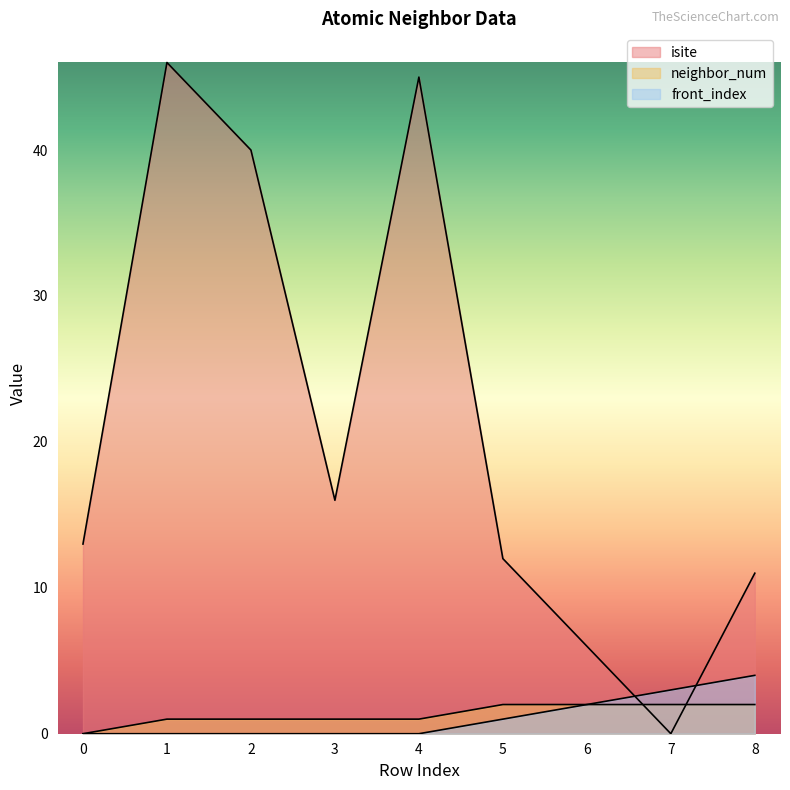

What is the difference between the maximum and second lowest values in the neighbor_num series?

1